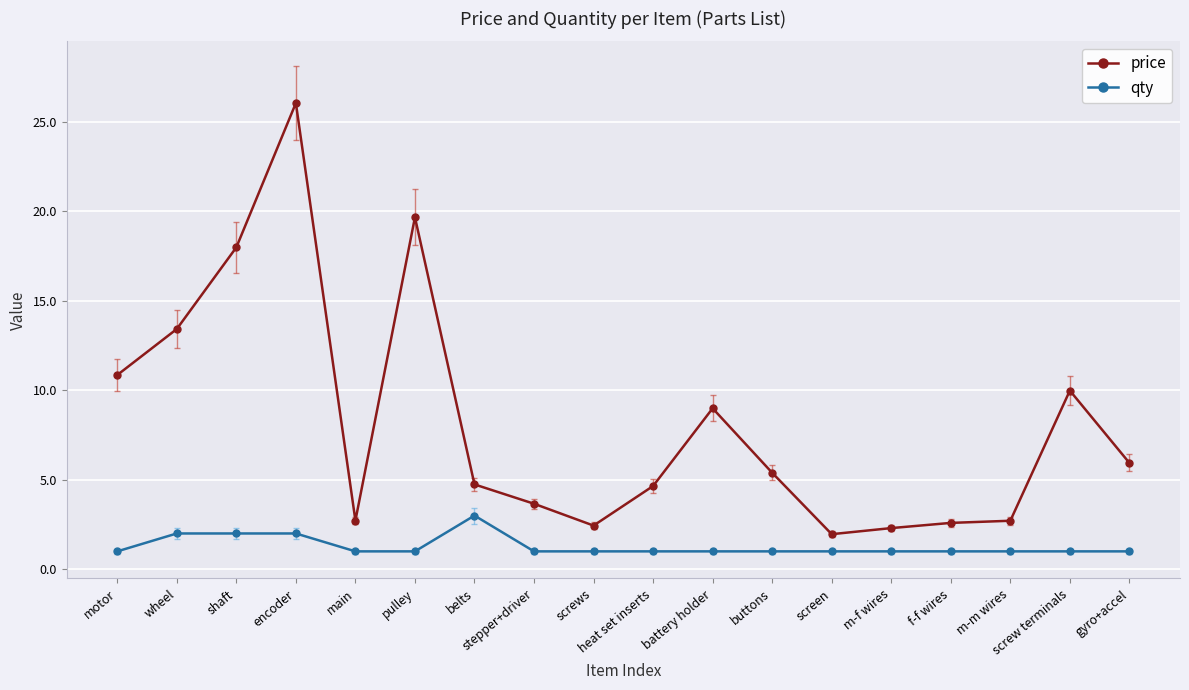

True or false: qty and price cross at least once.

False